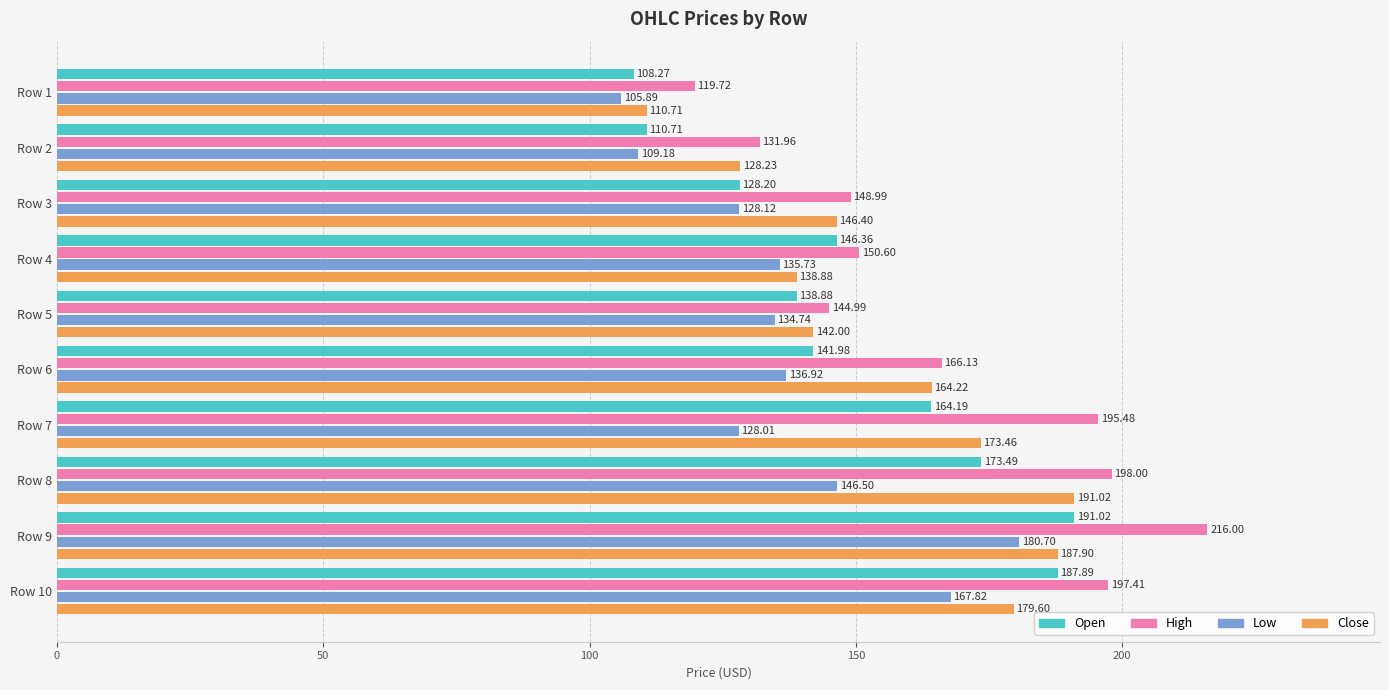

List the series in order of their overall mean, highest first.

High, Close, Open, Low